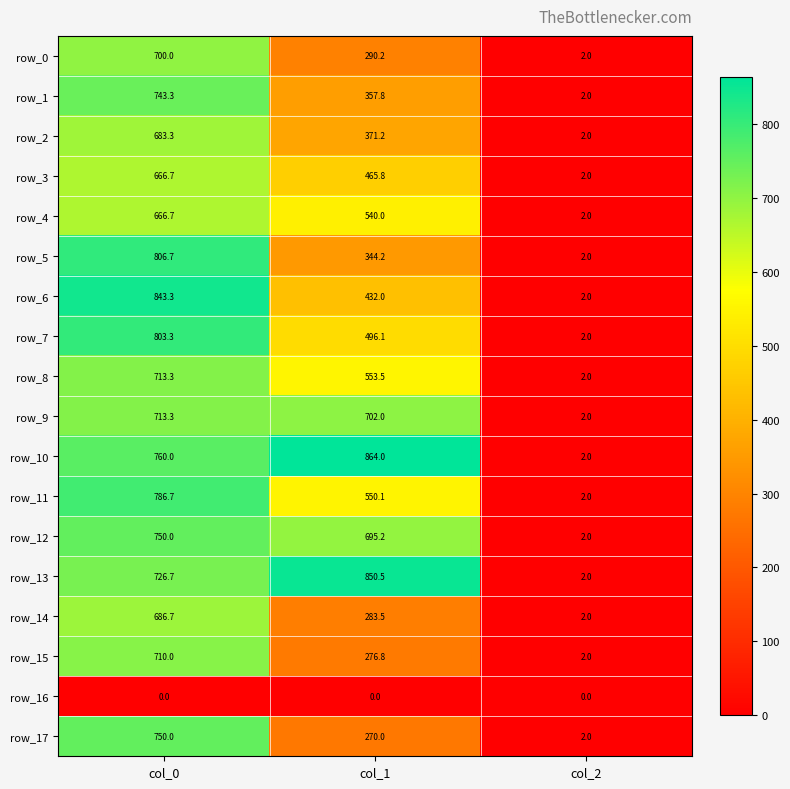

What value does the row_10 series have at col_1?

864.0